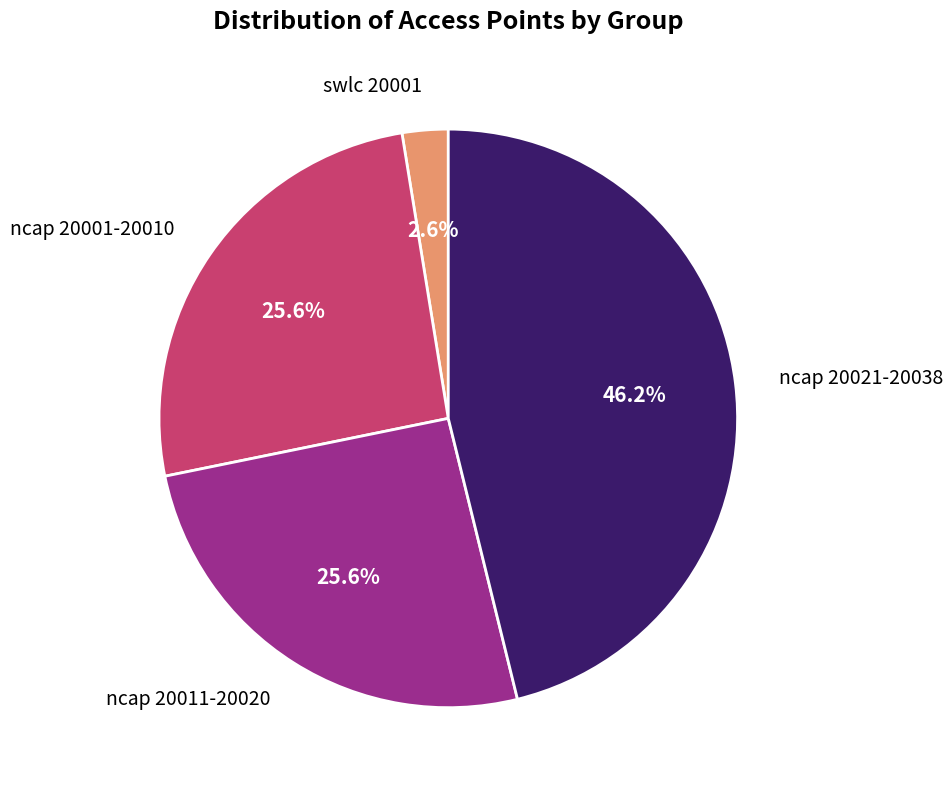

Which category has the biggest portion of the pie?

ncap 20021-20038